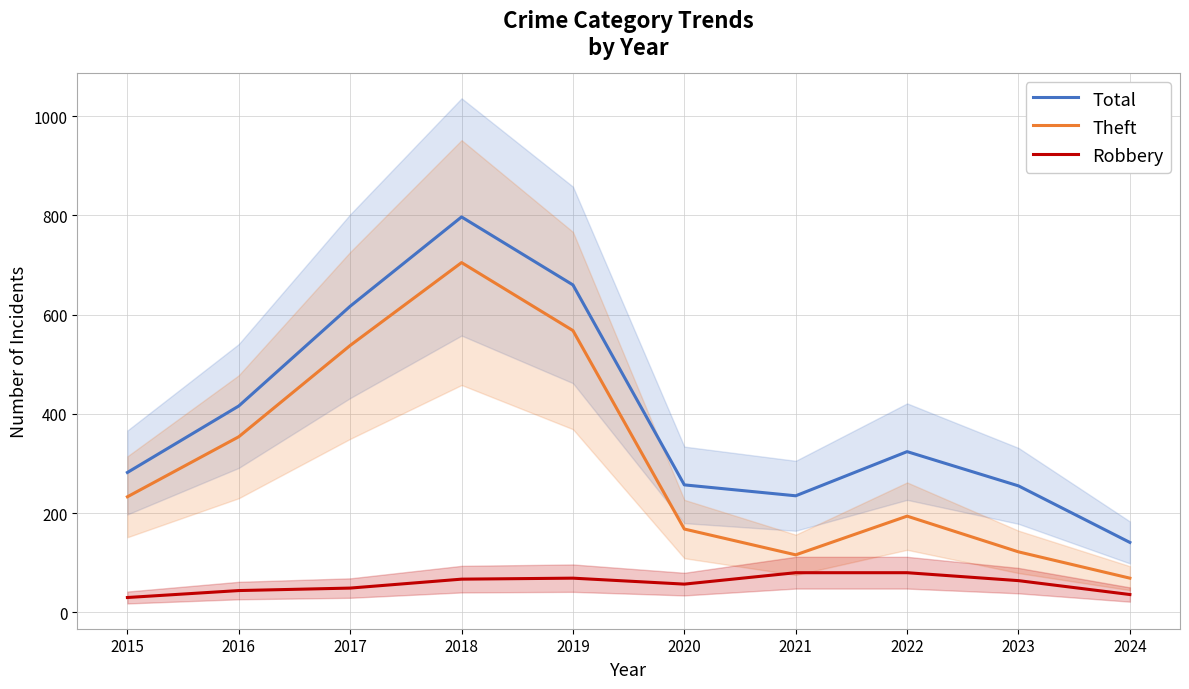

Where does the Theft series first go above 233?

2016